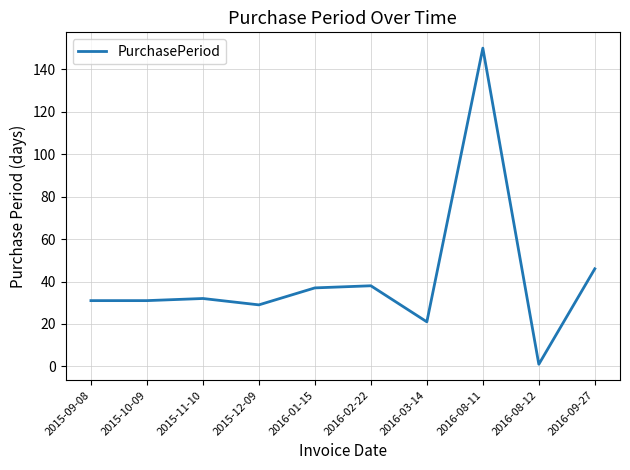

What position from the right is 2015-11-10?

8